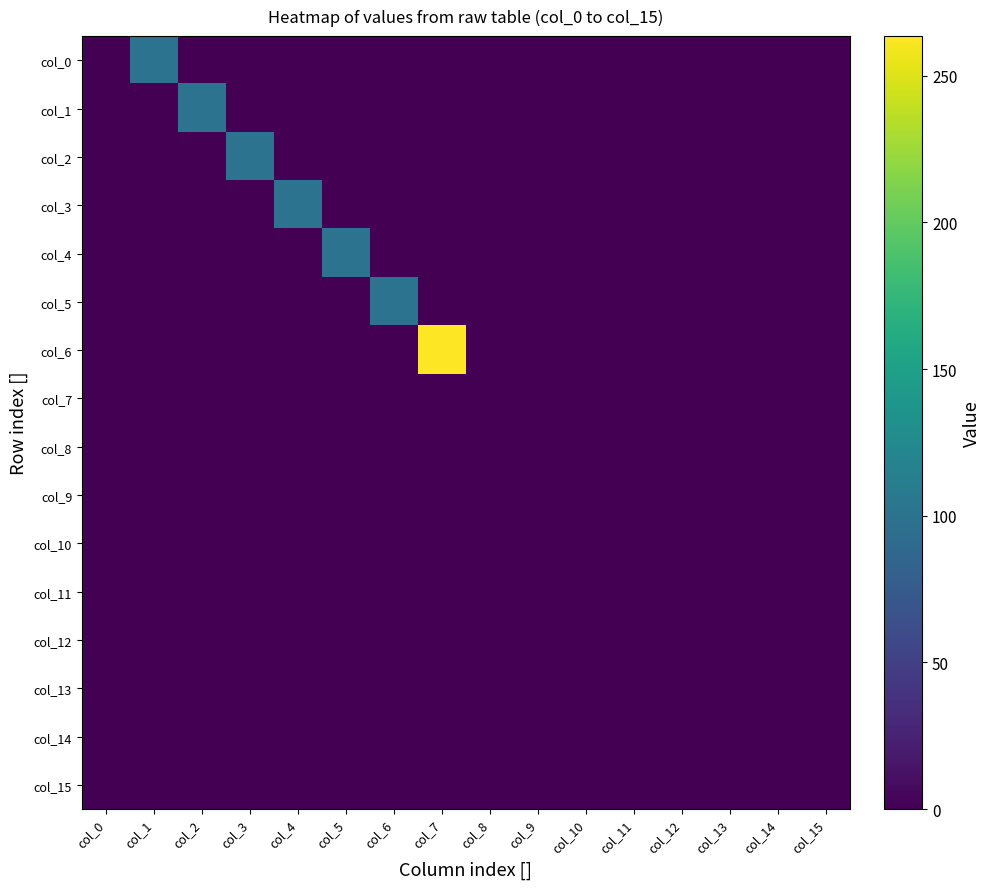

At how many categories does at least one series exceed 174?

1